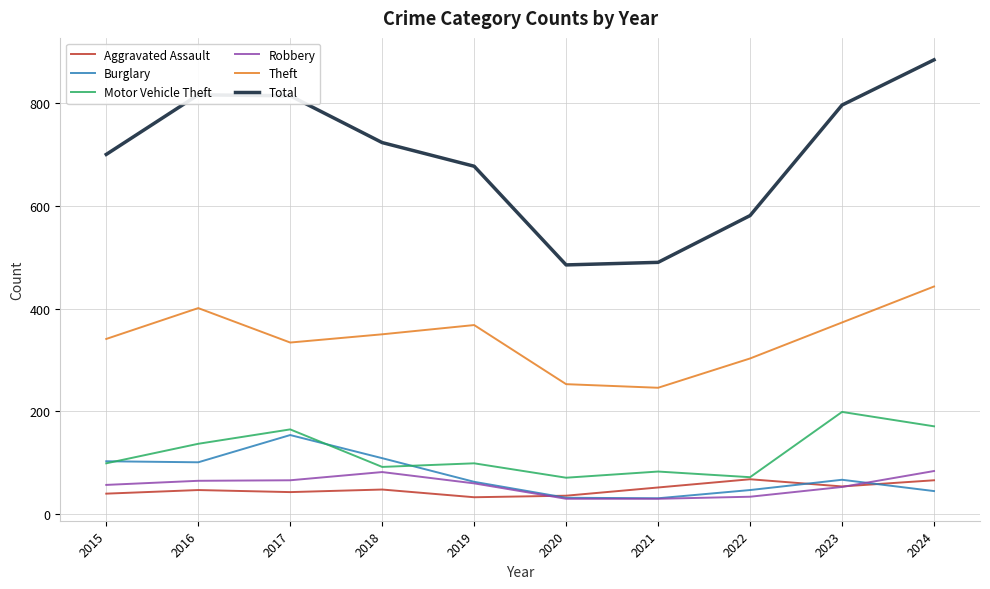

What are all the series names shown in the legend?

Aggravated Assault, Burglary, Motor Vehicle Theft, Robbery, Theft, Total